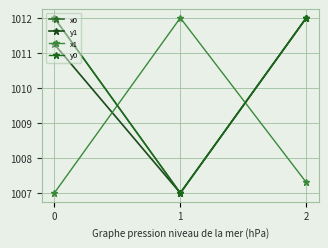

What is the sum of the x0 values at 2 and 0?

2024.0